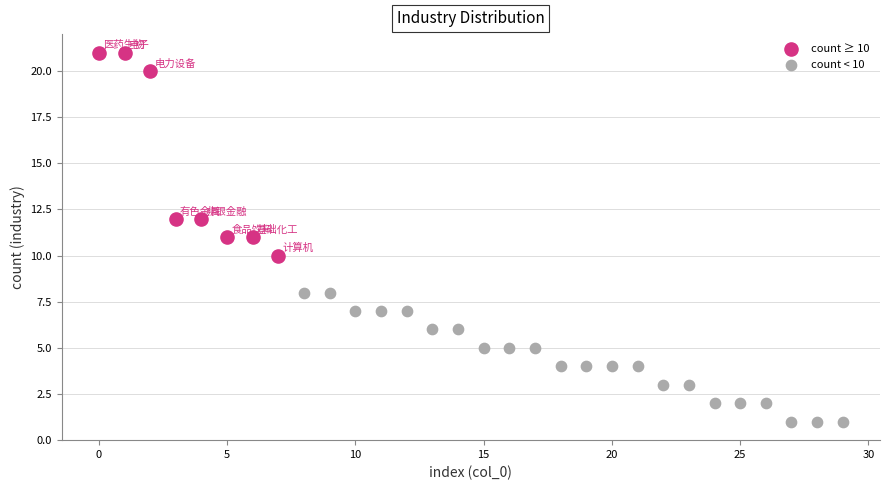

Which series contains the lowest Y value?

count < 10